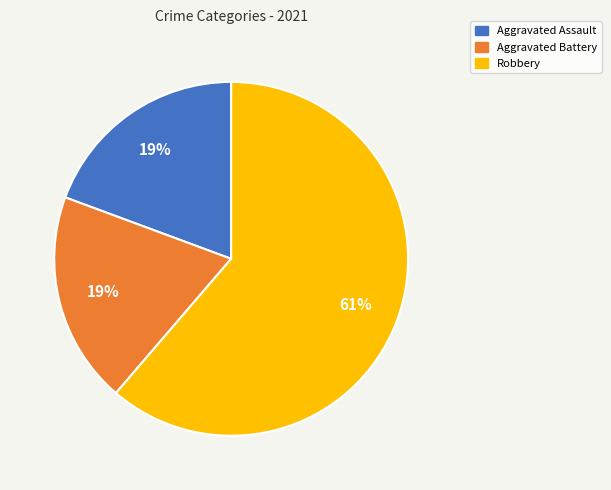

Is the sum of Aggravated Battery and Robbery greater than half?

Yes